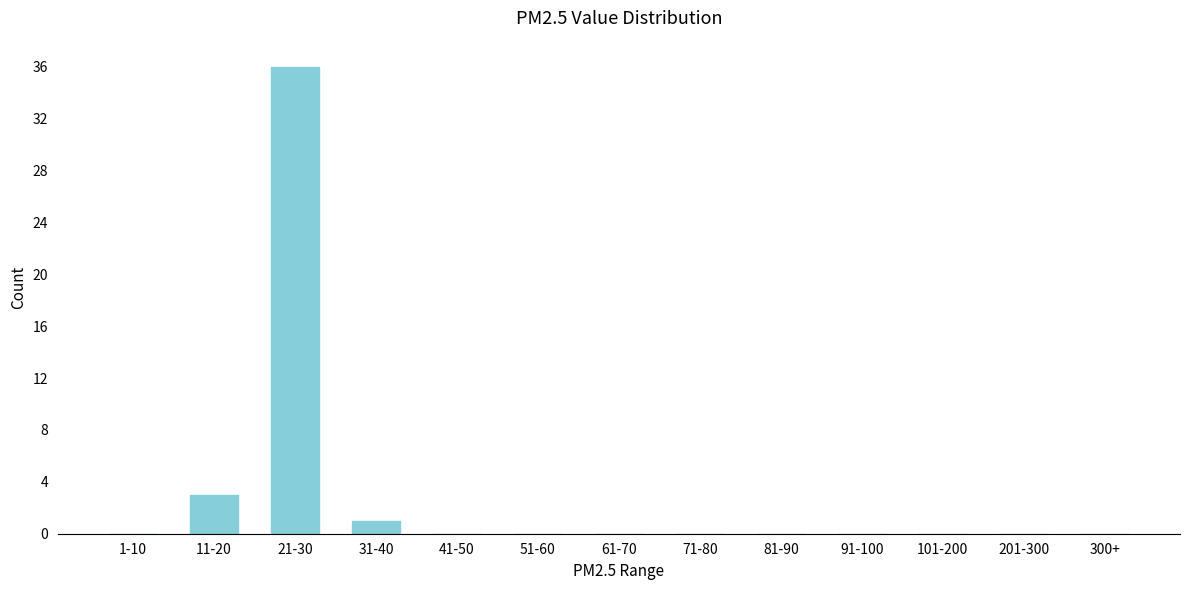

Reading left to right, transcribe all the data shown in this chart.

1-10=0	11-20=3	21-30=36	31-40=1	41-50=0	51-60=0	61-70=0	71-80=0	81-90=0	91-100=0	101-200=0	201-300=0	300+=0